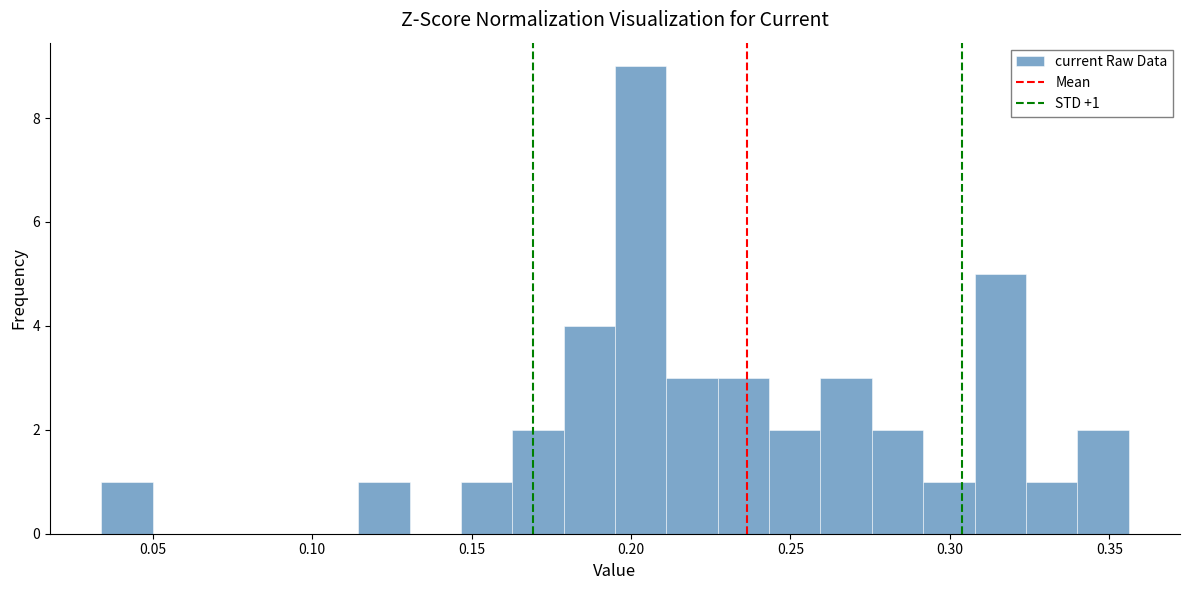

Read against the x-axis, roughly where is the centre of the tallest bar?

0.205